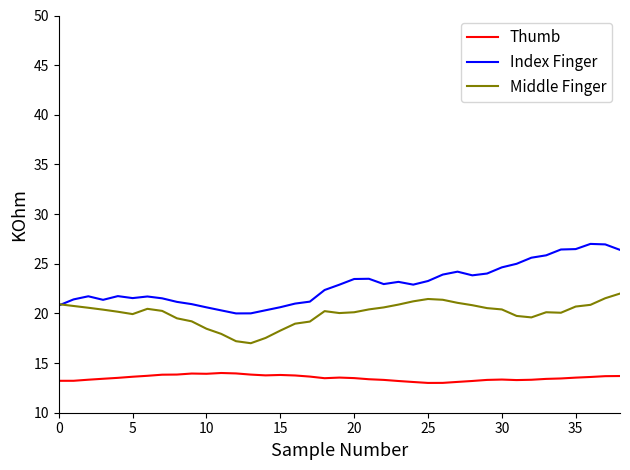

How many lines are shown in the chart?

3